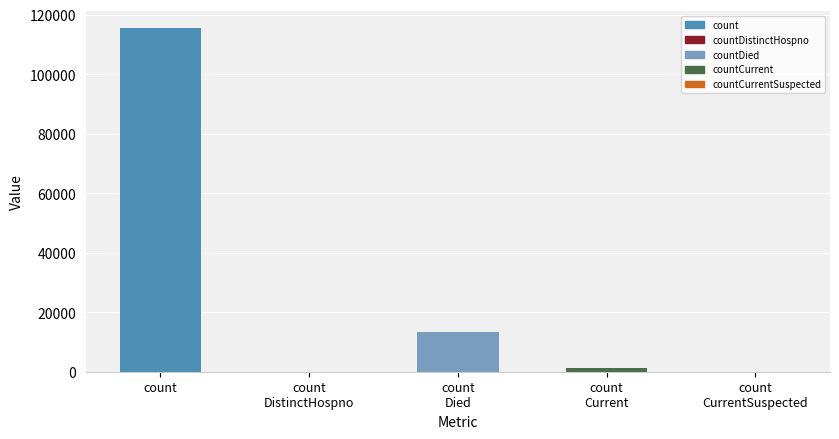

List the labels in order of value, largest first.

count, count
Died, count
Current, count
DistinctHospno, count
CurrentSuspected